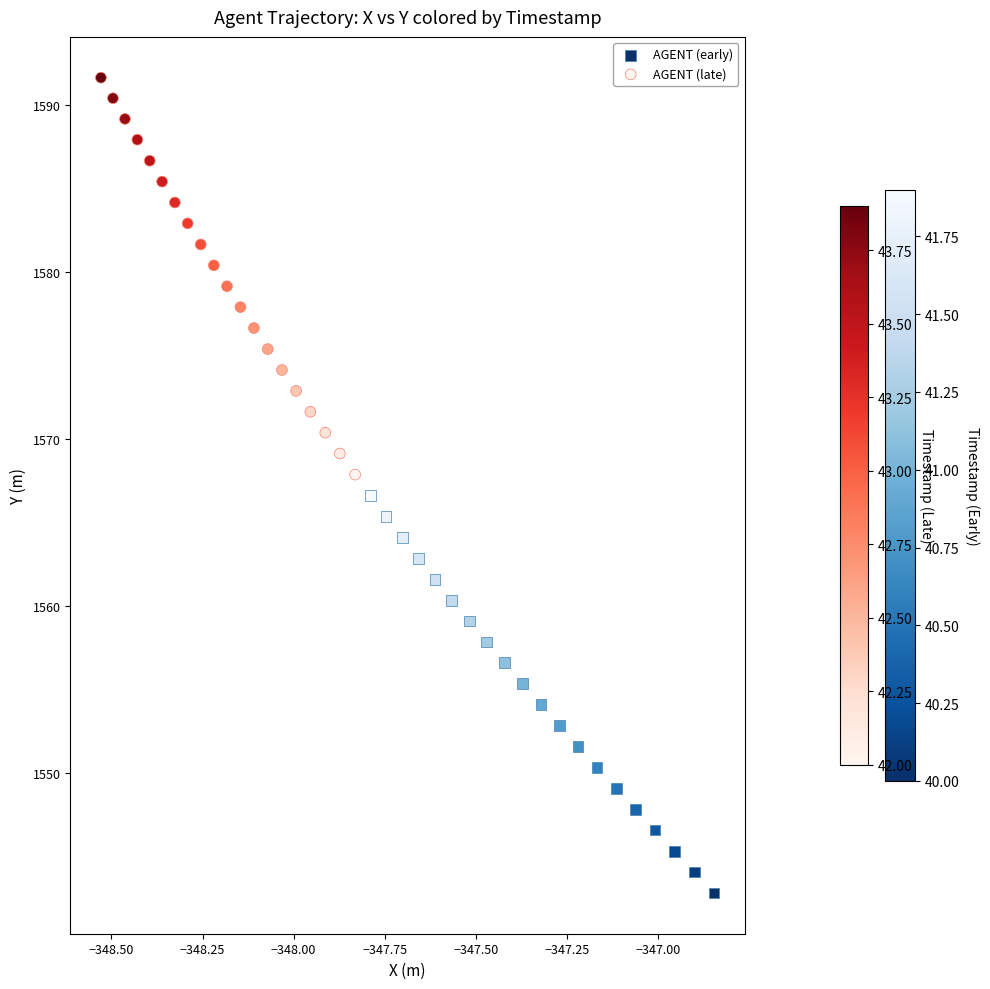

What are all the series names shown in the legend?

AGENT (early), AGENT (late)